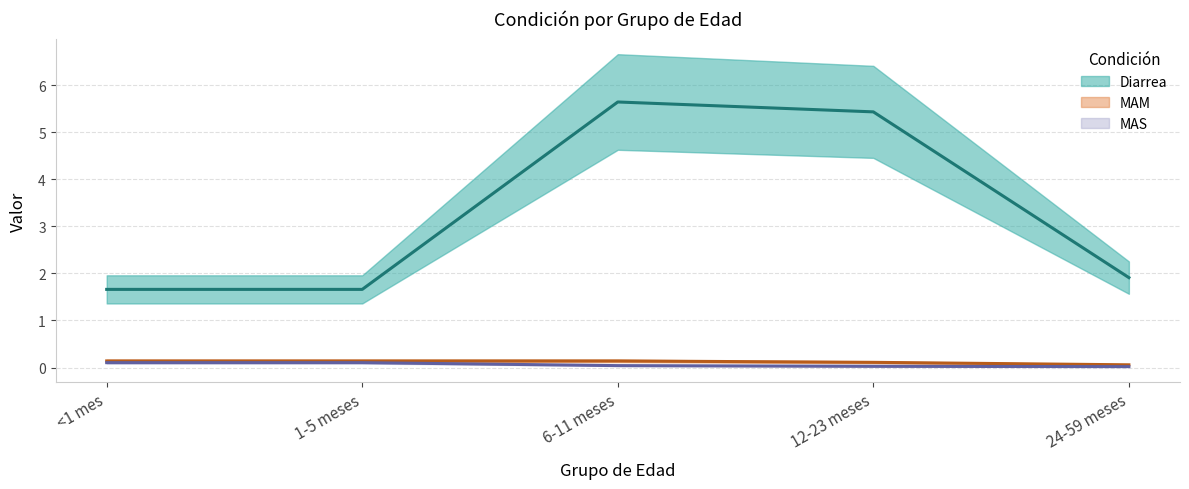

What position from the left is 24-59 meses?

5